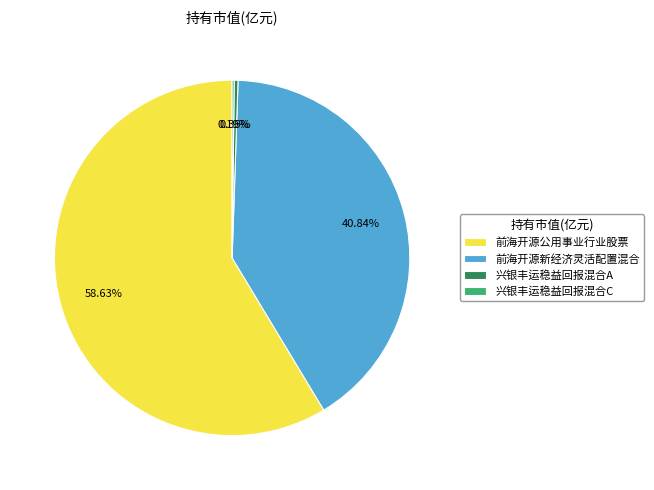

Do 兴银丰运稳益回报混合A and 前海开源新经济灵活配置混合 together represent more than half of the pie?

No